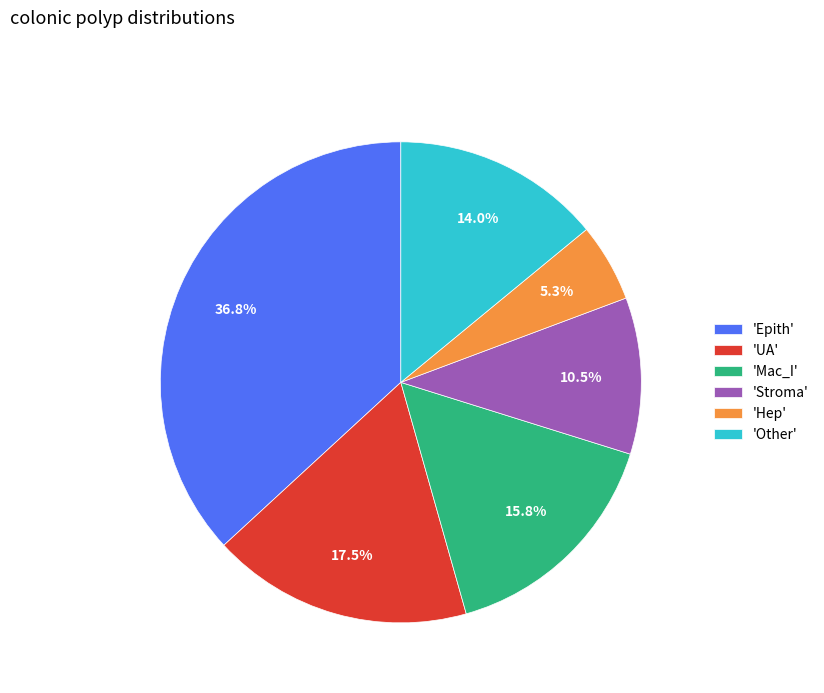

Rank the categories by value from lowest to highest.

'Hep', 'Stroma', 'Other', 'Mac_I', 'UA', 'Epith'